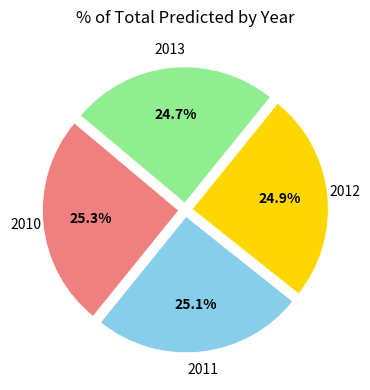

Is there any slice that represents more than half of the pie?

No